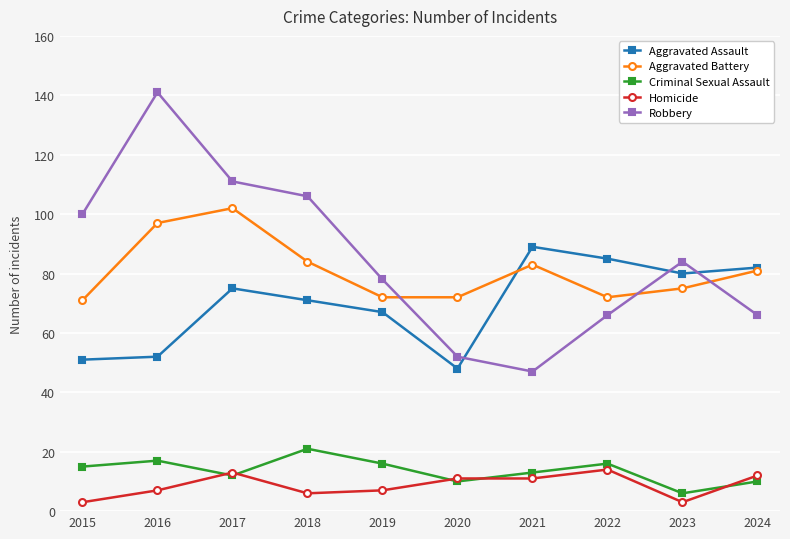

Reading right to left, extract all data points from this chart.

Aggravated Assault: 82	80	85	89	48	67	71	75	52	51
Aggravated Battery: 81	75	72	83	72	72	84	102	97	71
Criminal Sexual Assault: 10	6	16	13	10	16	21	12	17	15
Homicide: 12	3	14	11	11	7	6	13	7	3
Robbery: 66	84	66	47	52	78	106	111	141	100